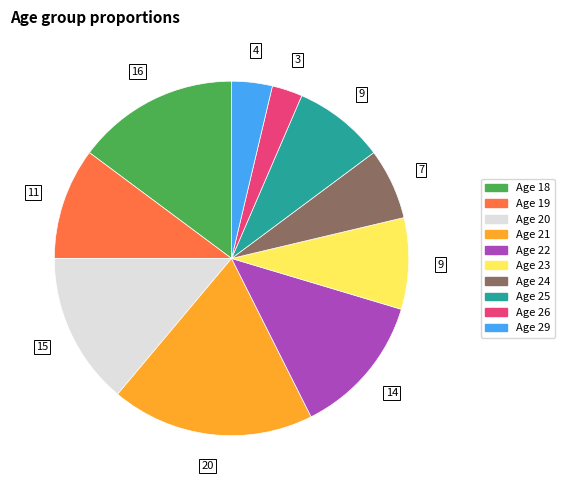

Is there a majority slice in this chart?

No